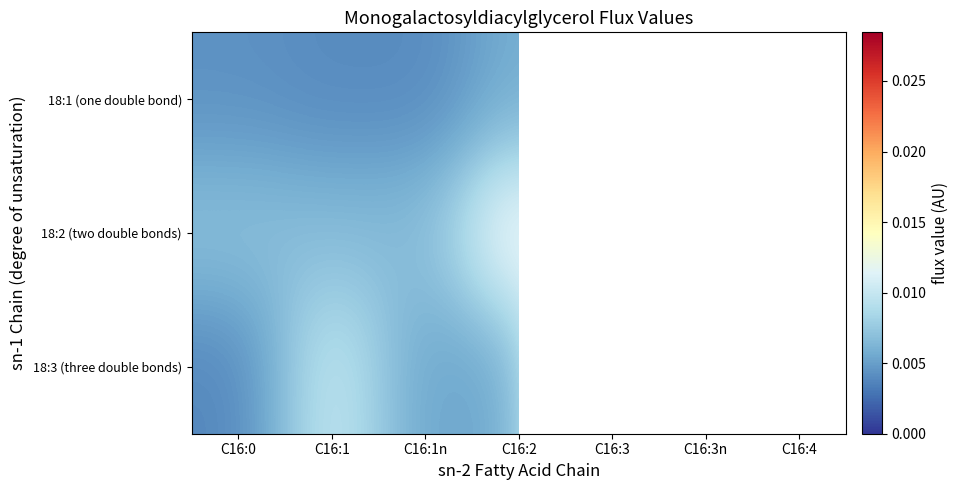

Which series has the widest spread of values?

18:3 (three double bonds)